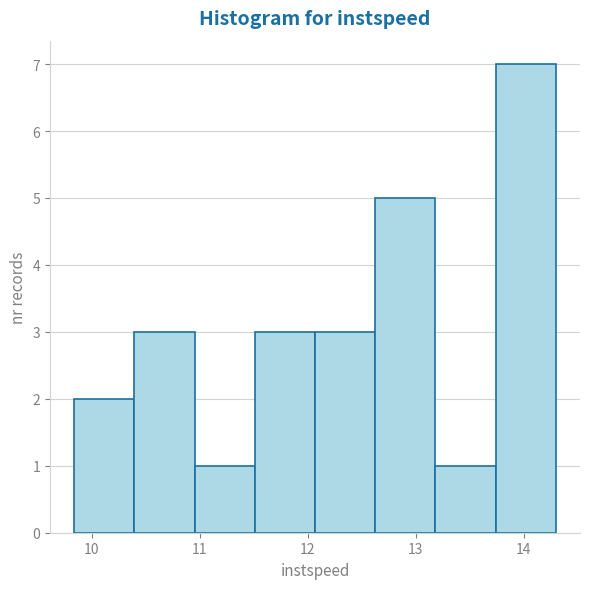

Reading left to right, transcribe this chart: for each bar, give the range it covers on the x-axis and its height. Neither the bar edges nor the heights are printed on the chart, so give them approximately, as read against the axes.

9.8 to 10.4: 2
10.4 to 11.0: 3
11.0 to 11.5: 1
11.5 to 12.1: 3
12.1 to 12.6: 3
12.6 to 13.2: 5
13.2 to 13.7: 1
13.7 to 14.3: 7